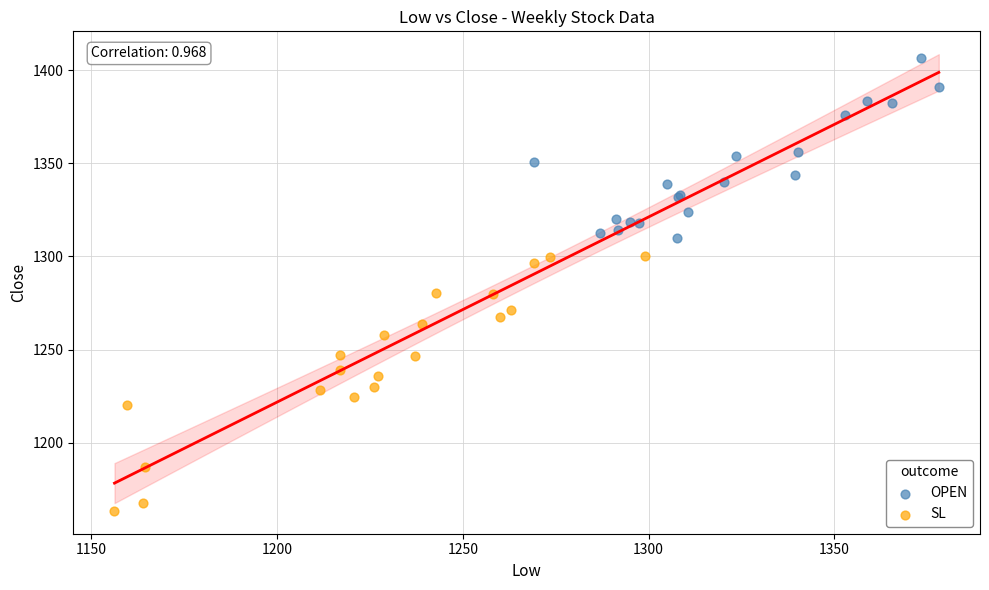

Which series has the largest Y range (max minus min)?

SL